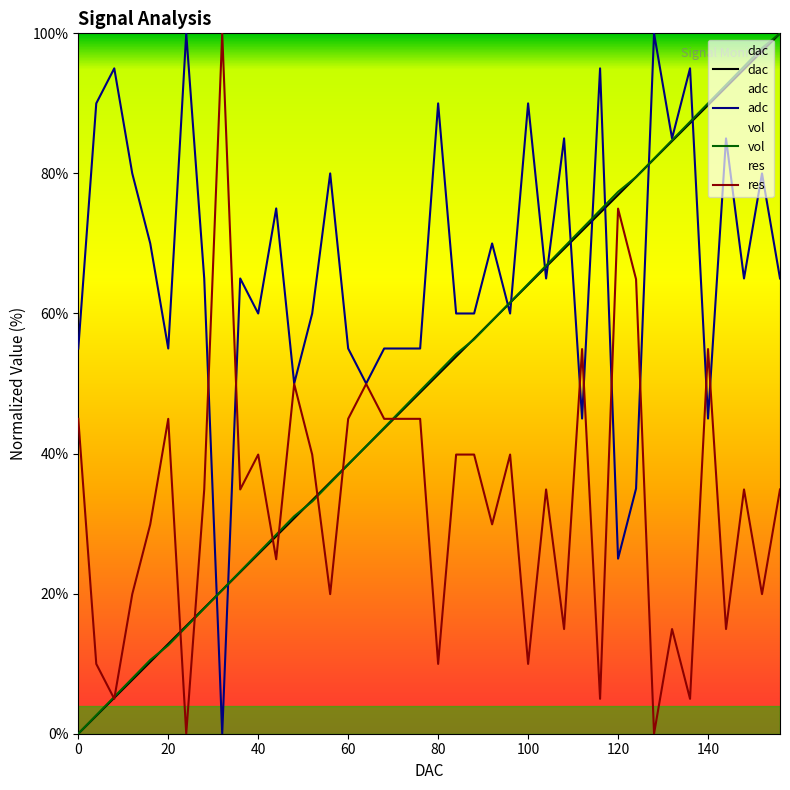

At which label does dac first exceed 51?

80